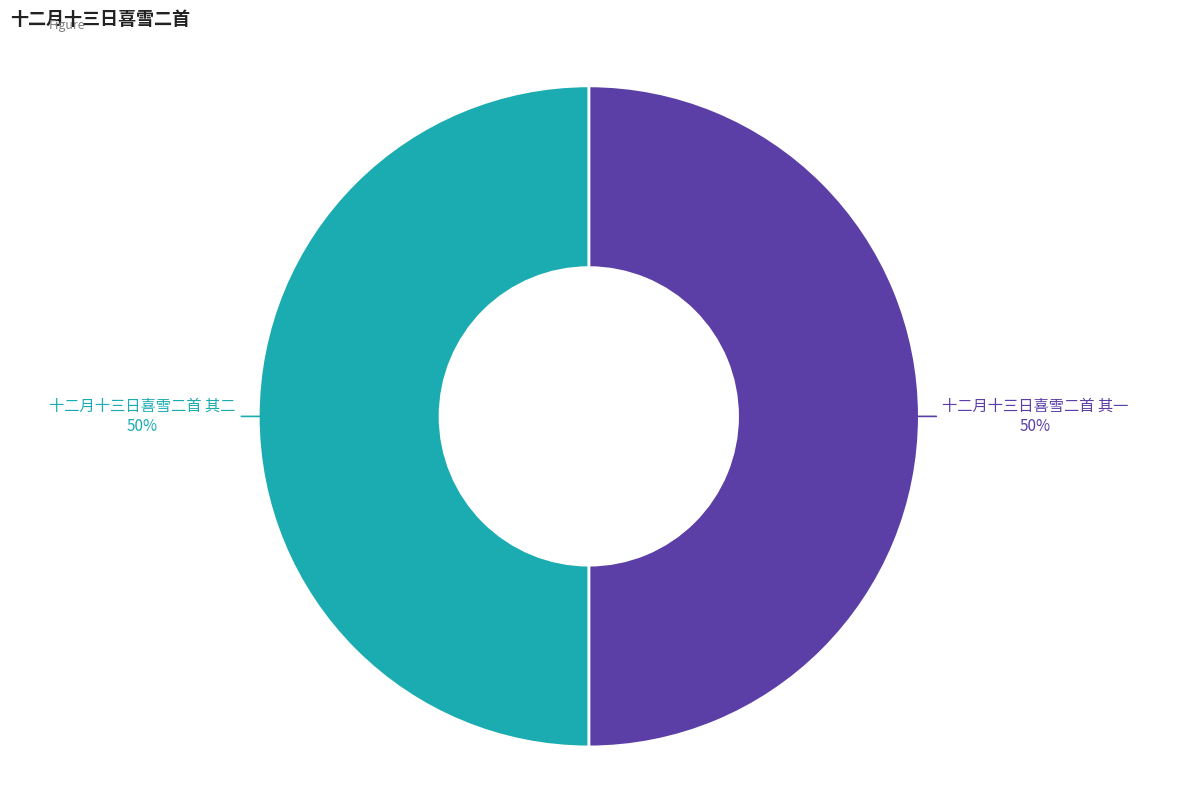

To the nearest percent, what percentage of the pie is 十二月十三日喜雪二首 其二?

50%